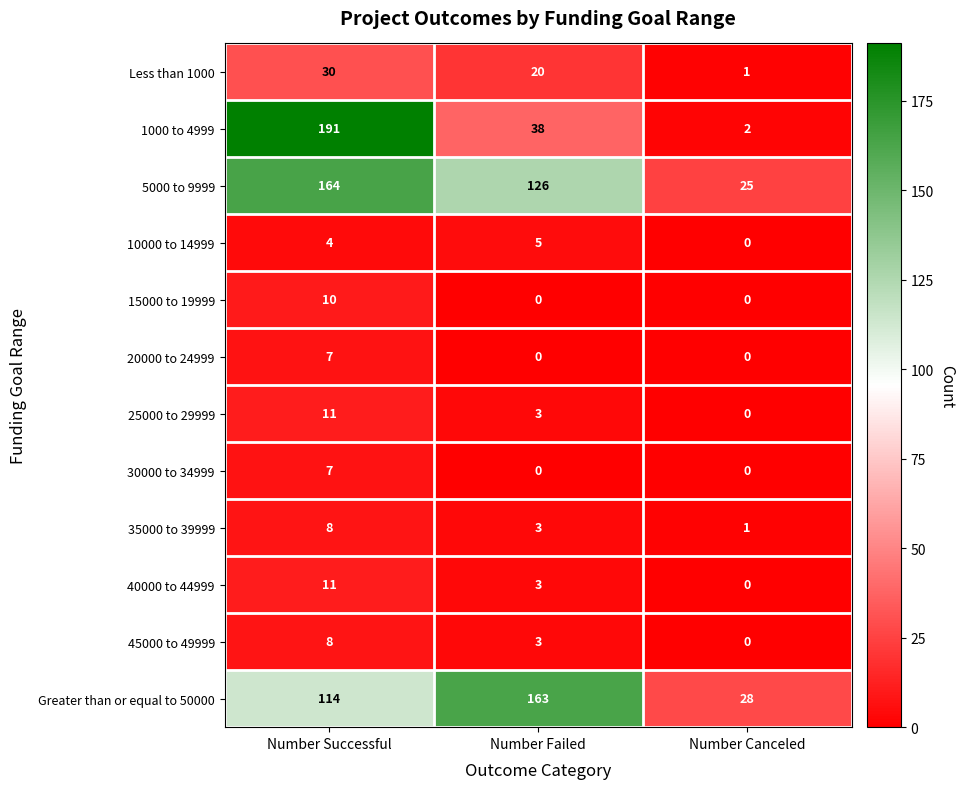

What is the approximate value of 45000 to 49999 at Number Successful?

8